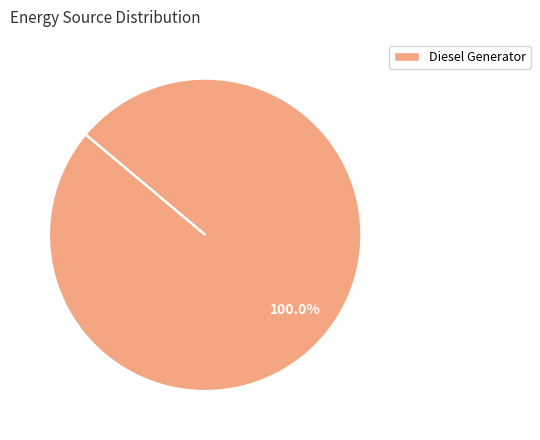

Is there a majority slice in this chart?

Yes